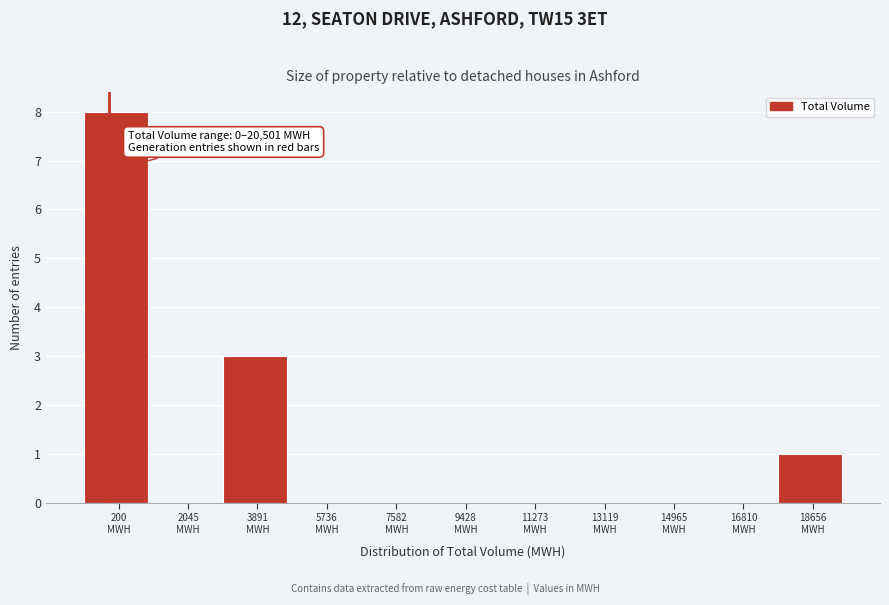

What is the maximum value shown in the chart?

8